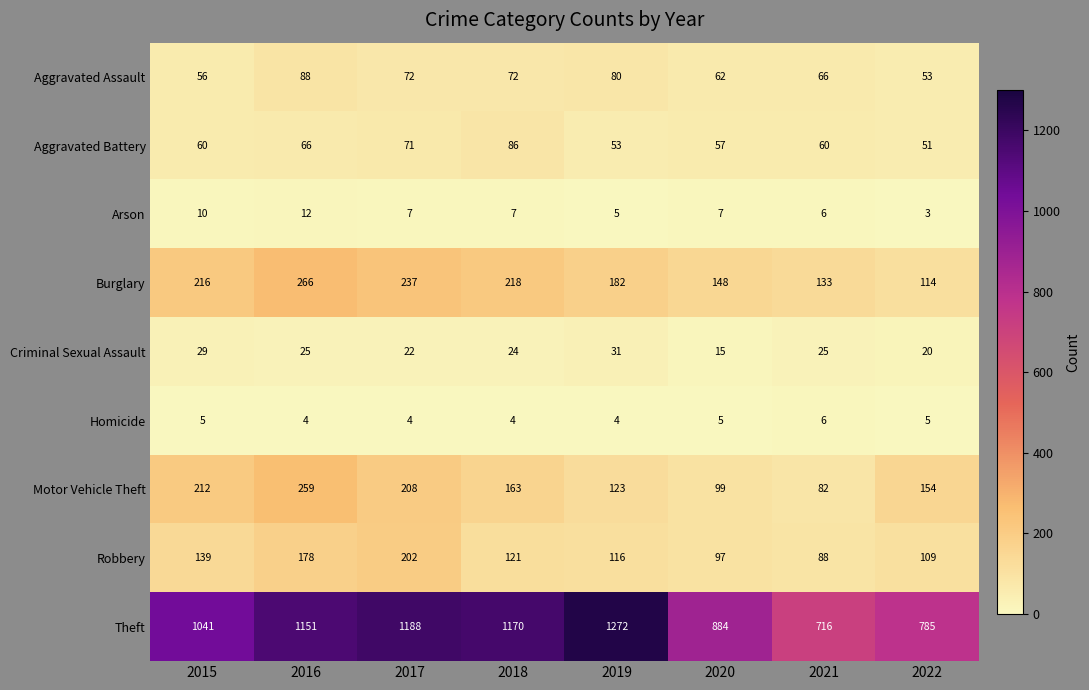

At which category is the sum across all series the highest?

2016